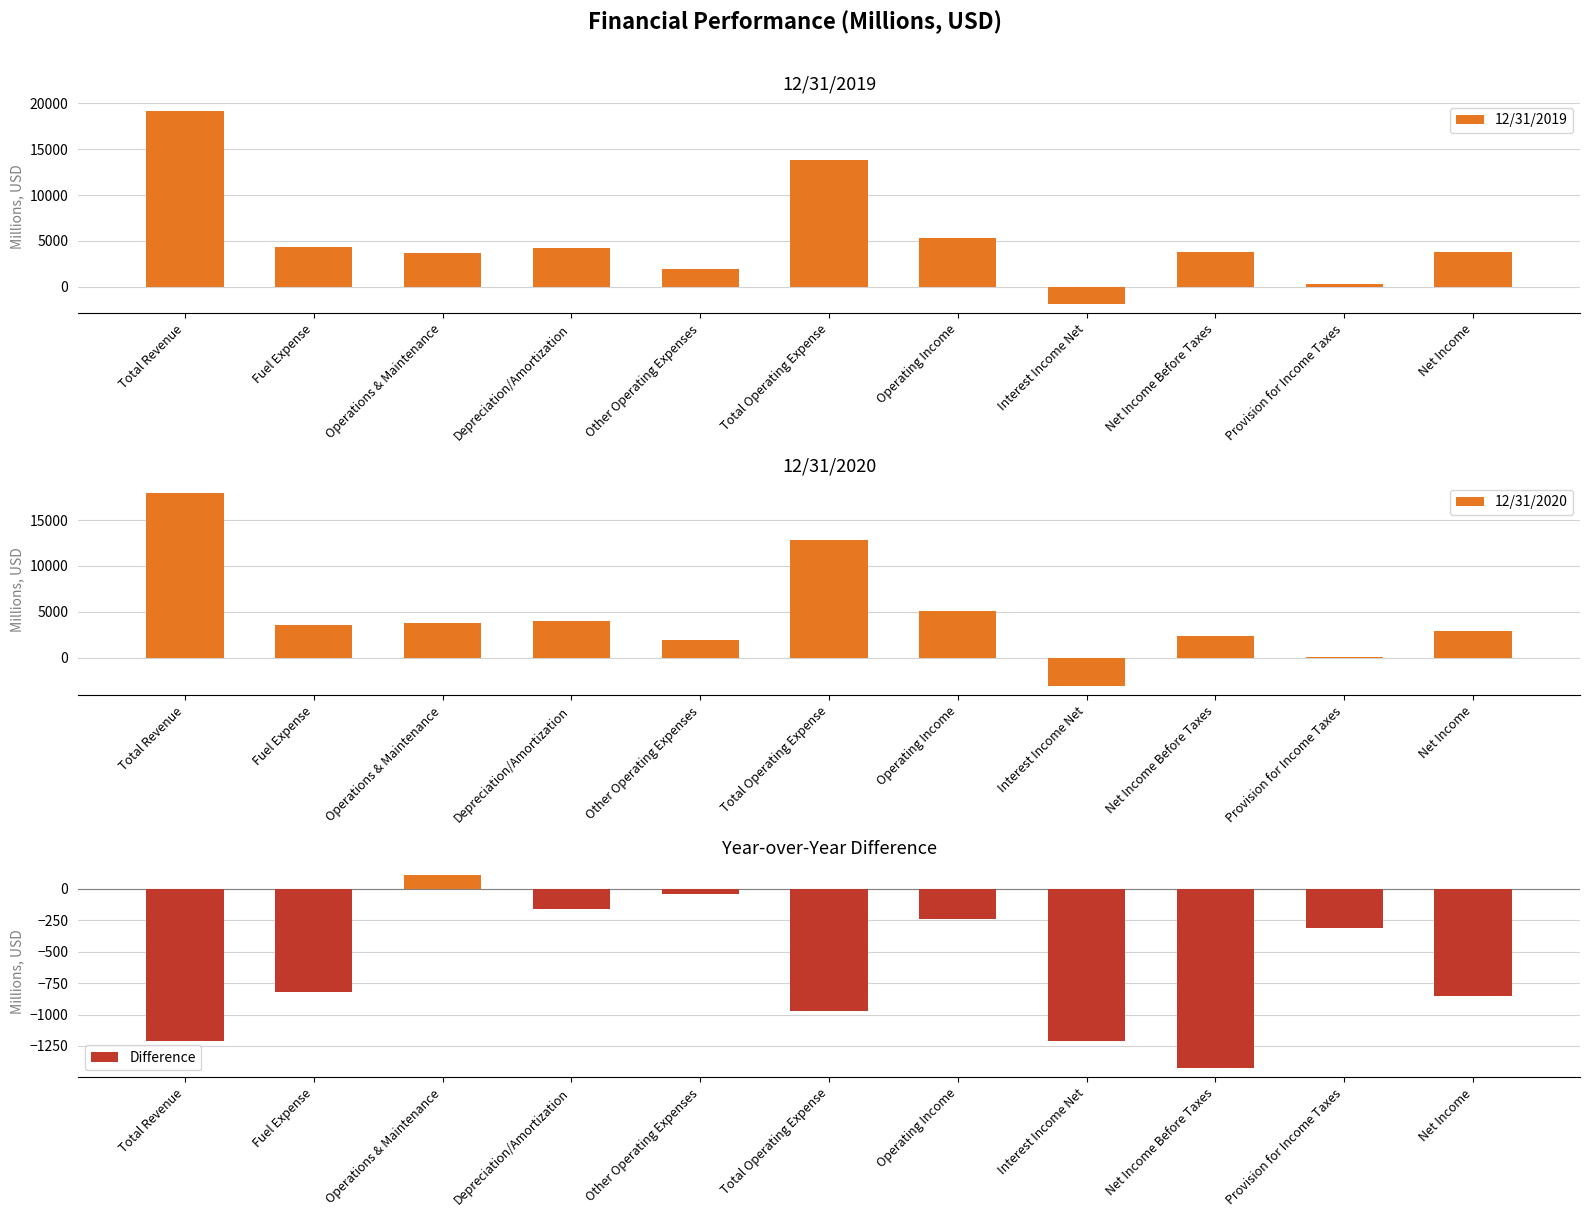

How many bars are there in total?

33